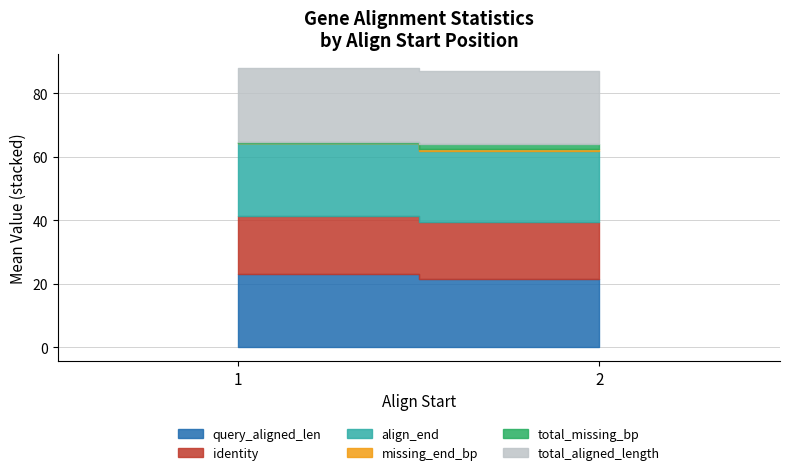

What is the difference between the maximum and minimum values in the missing_end_bp series?

0.2